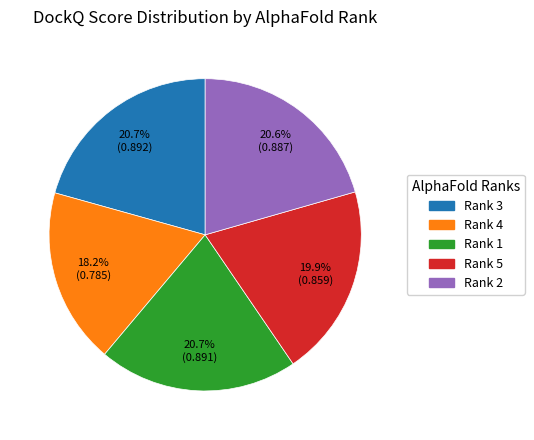

Does any single category account for the majority?

No